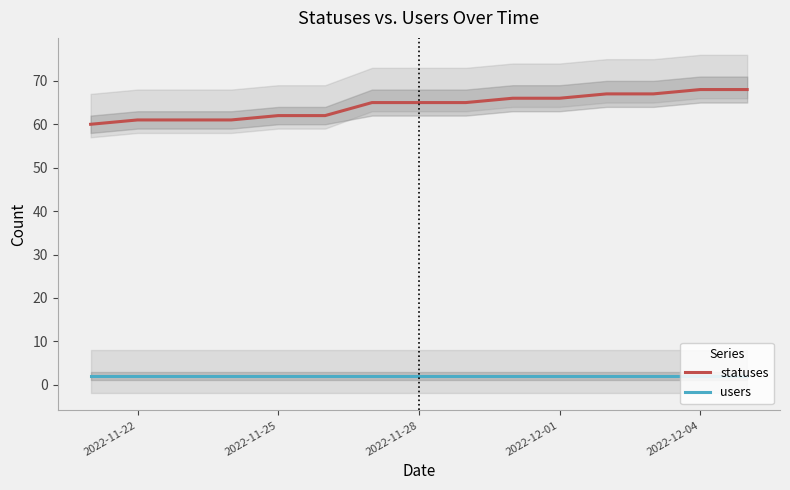

What is the minimum value for users?

2